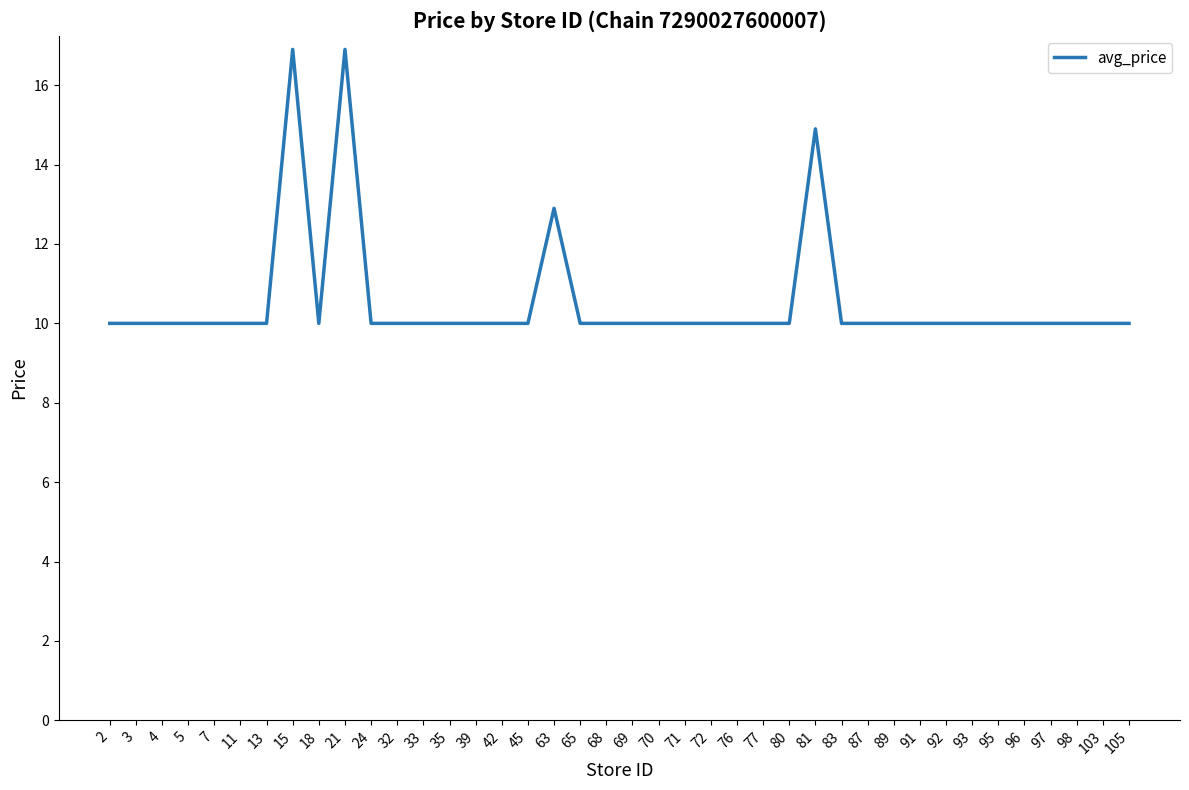

What is the greatest value displayed?

16.9